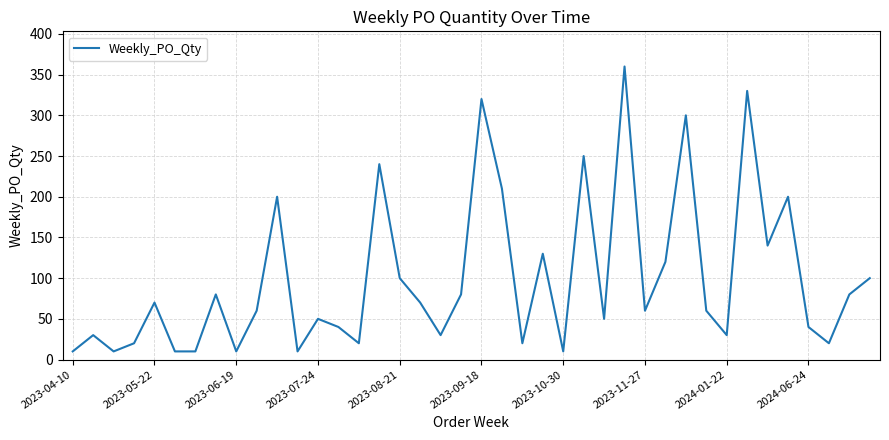

What is the difference between the maximum and minimum values?

350